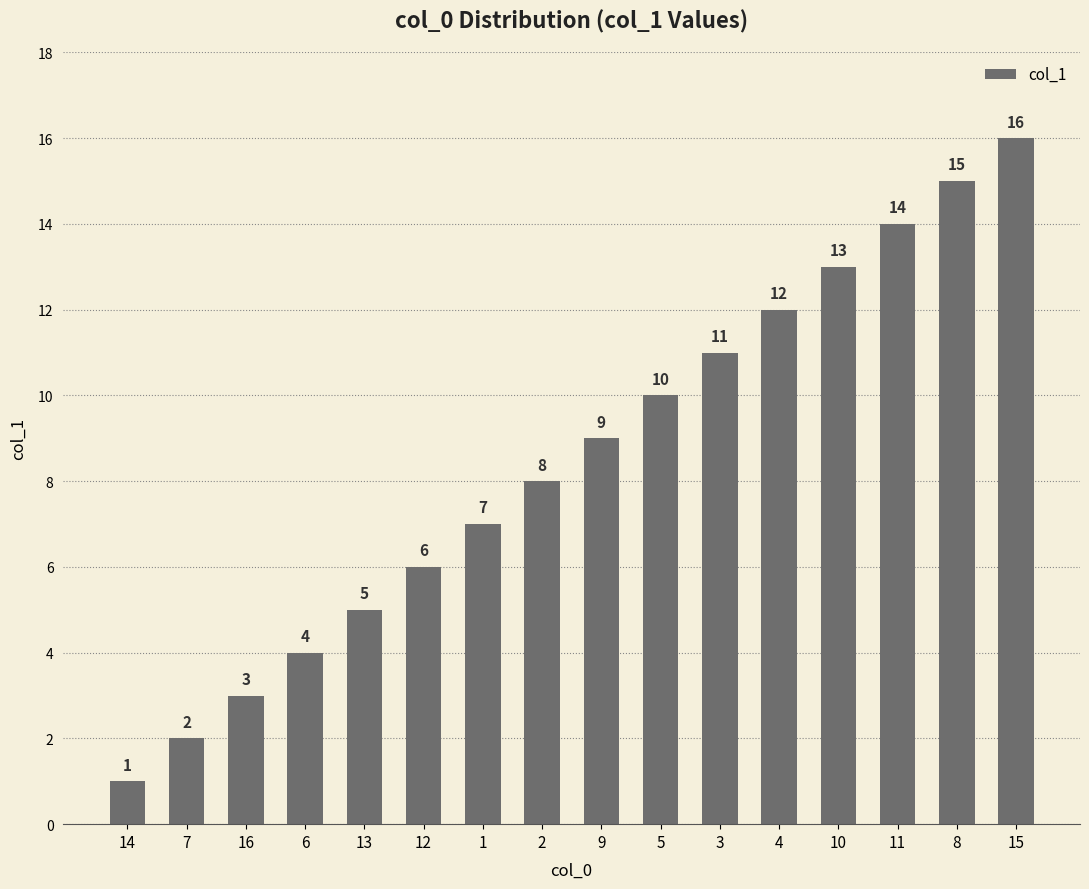

True or false: the data shows 12 at 4.

True